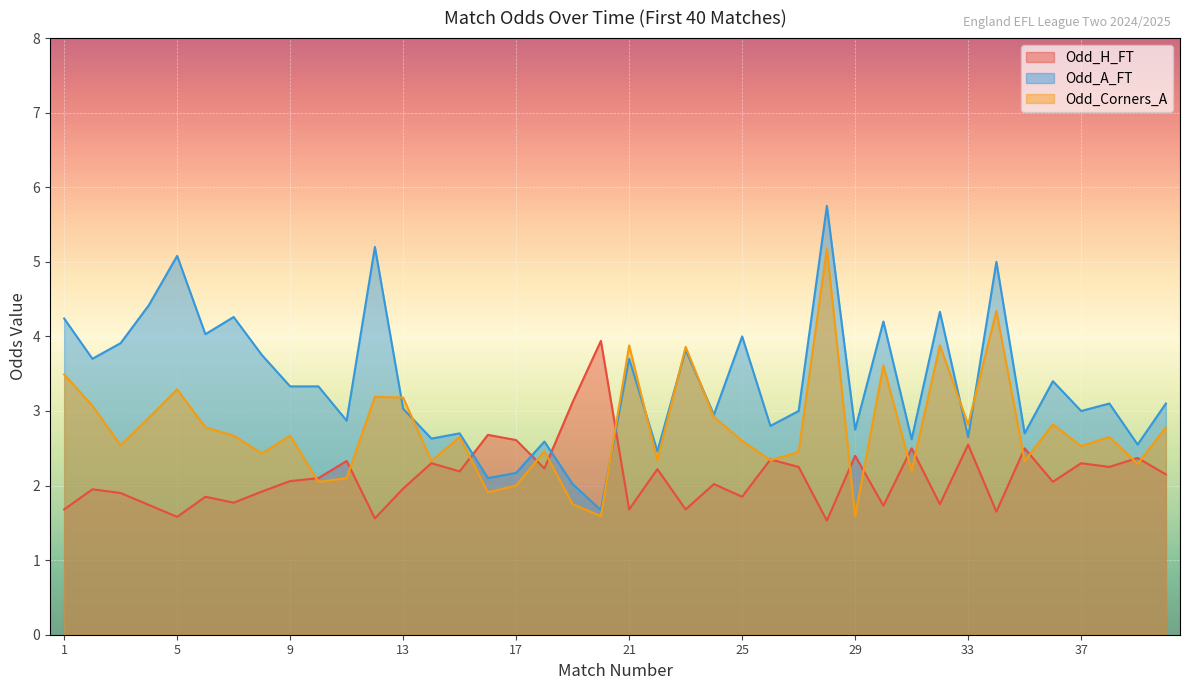

What is the minimum value for Odd_H_FT?

1.5